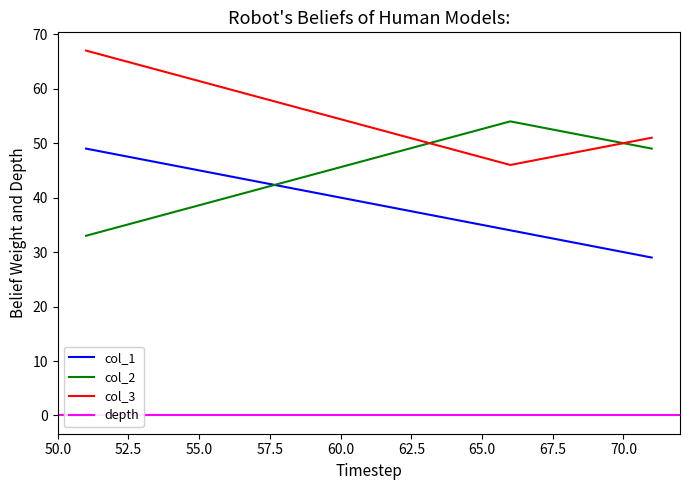

What is the difference between the col_2 values at 51 and 71?

16